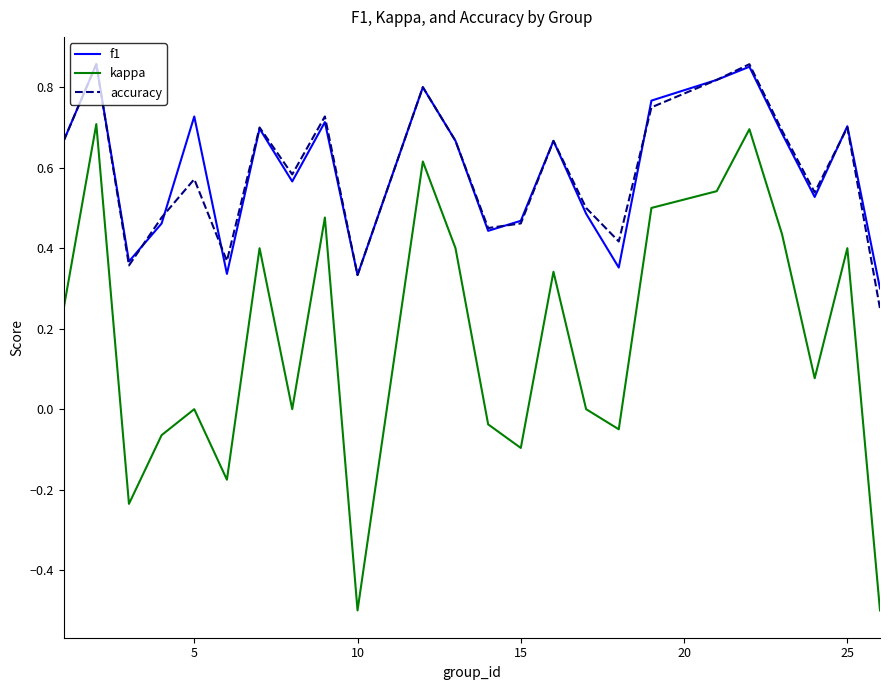

Which series has the widest spread of values?

kappa